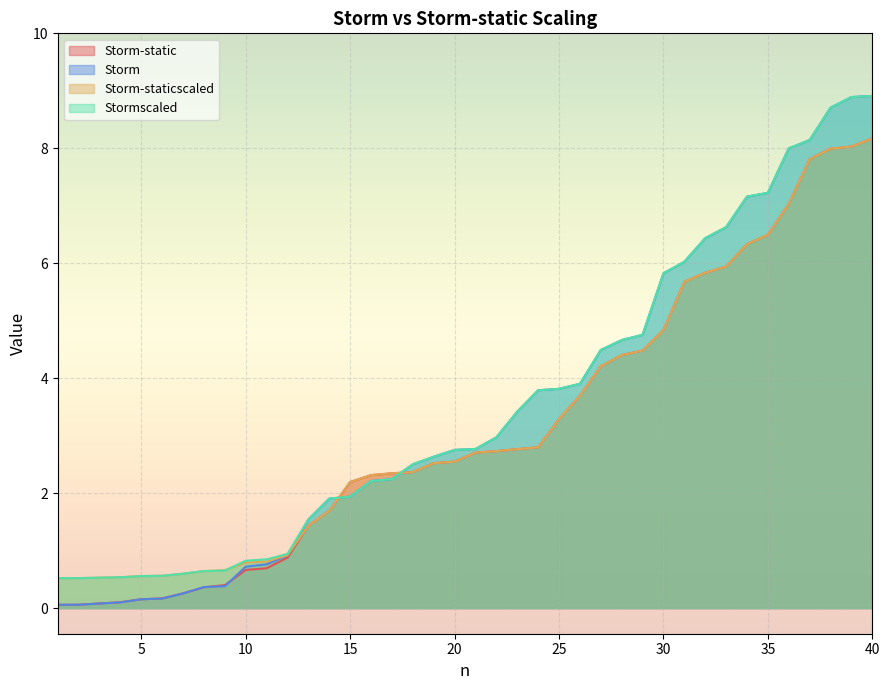

At how many categories does at least one series exceed 8?

4